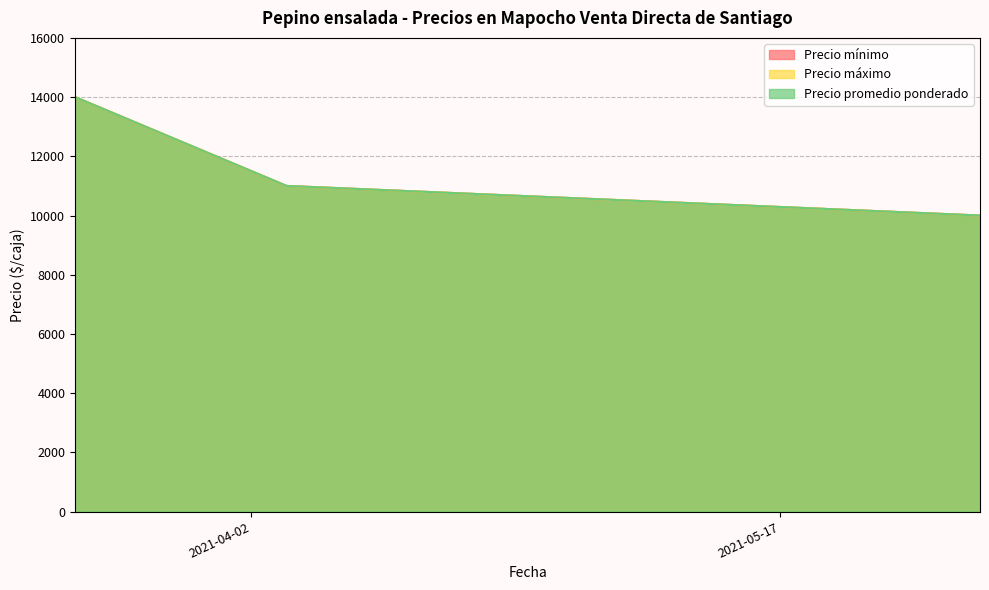

How many lines are shown in the chart?

3